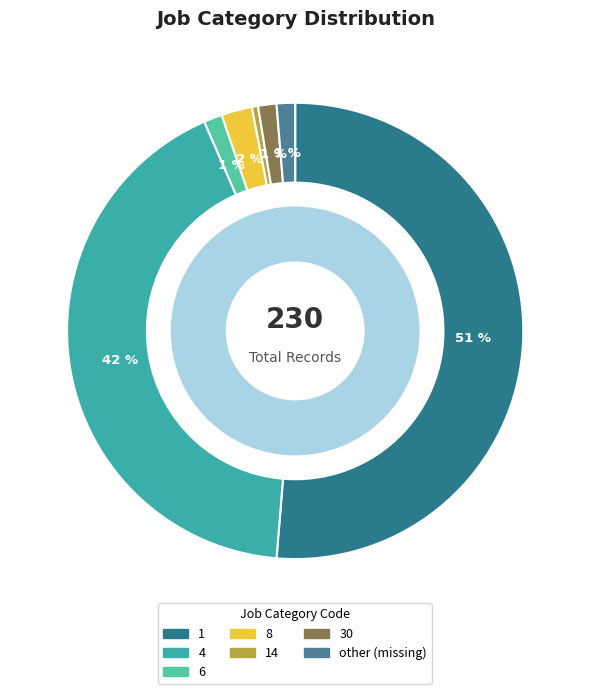

The 6 slice represents 11% of the pie. True or false?

False